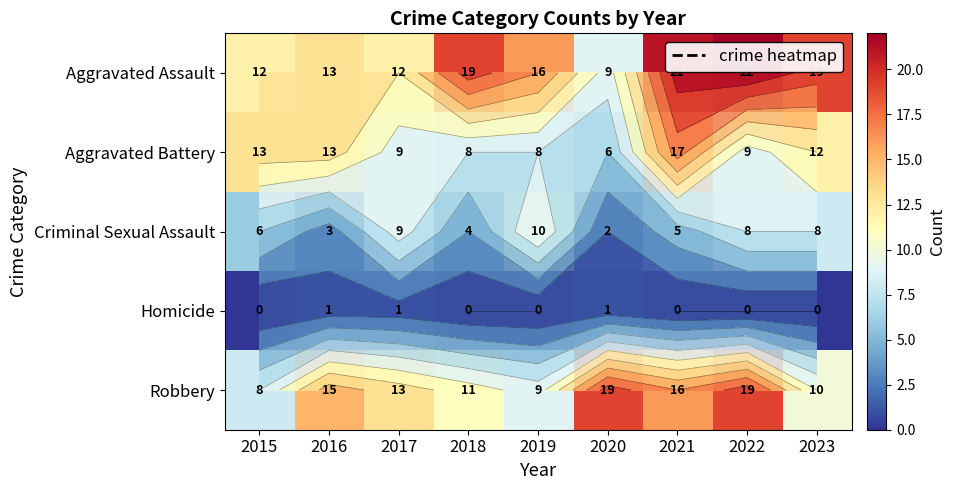

The value of Criminal Sexual Assault at 2016 is 5. True or false?

False